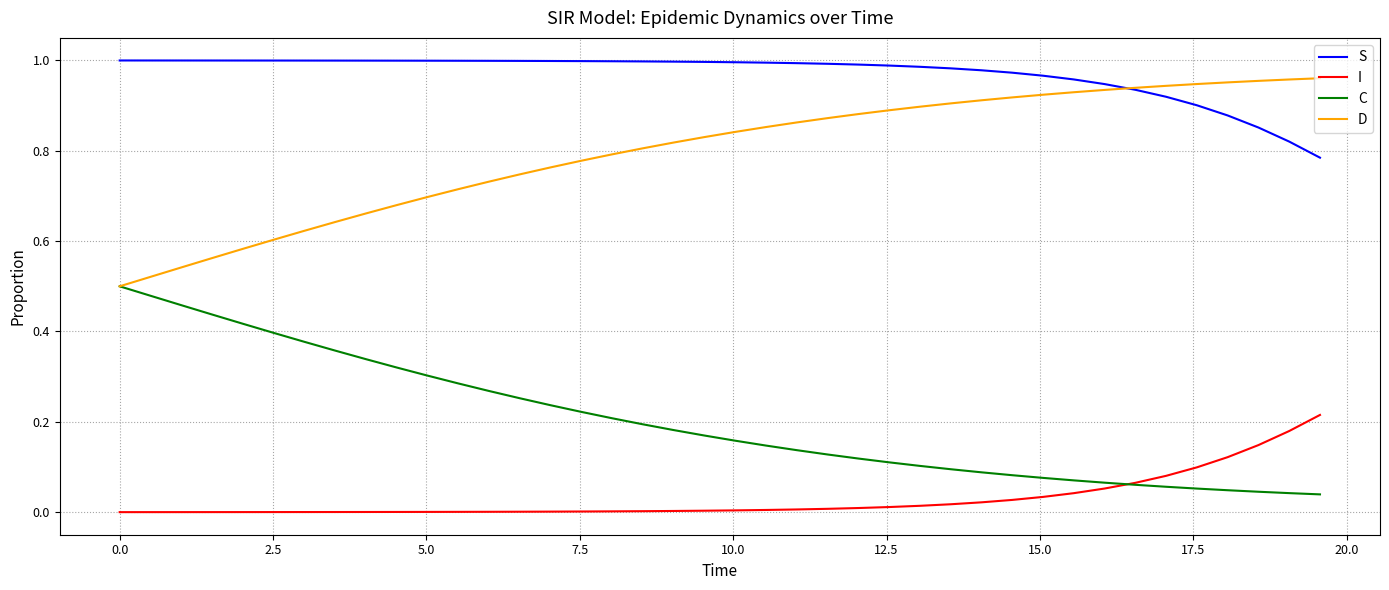

Rank the series by their average value, from highest to lowest.

S, D, C, I